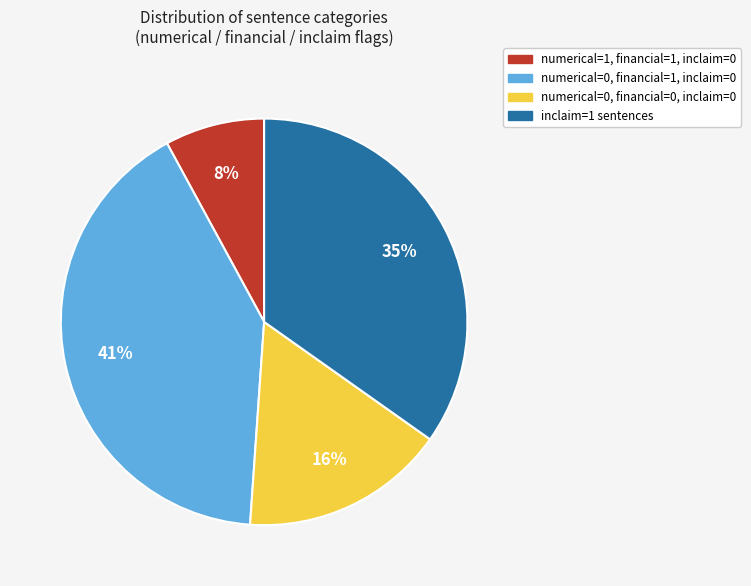

To the nearest percent, what is the difference between the largest and smallest slice percentages?

33%